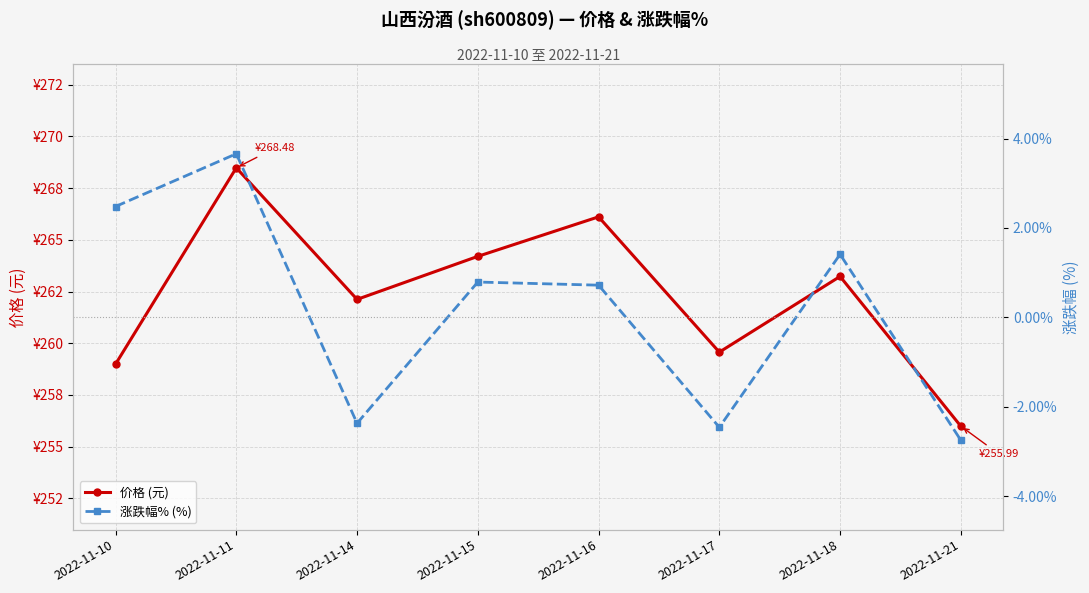

Does the chart have visible grid lines?

Yes